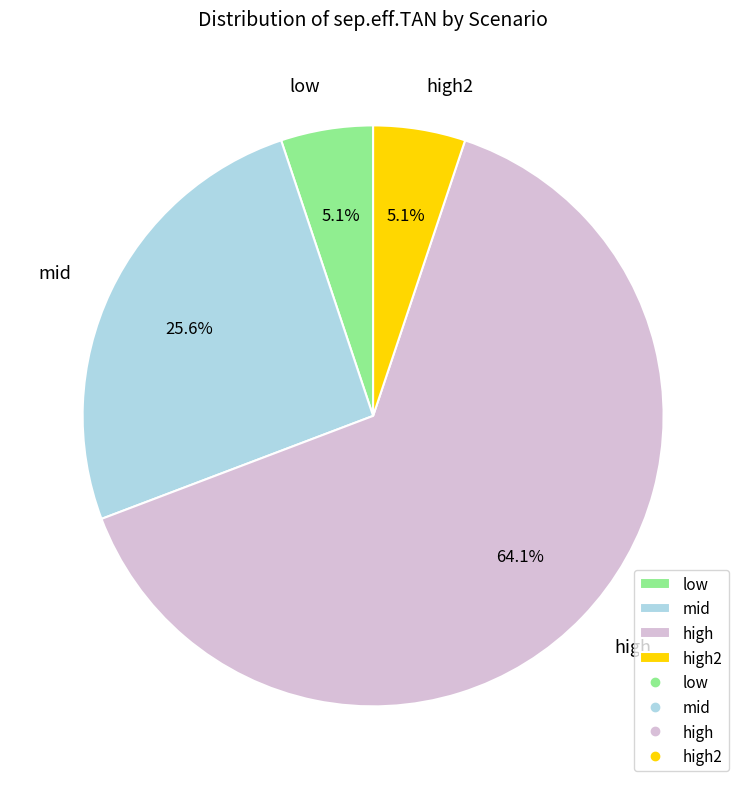

Count the number of slices in the pie.

4